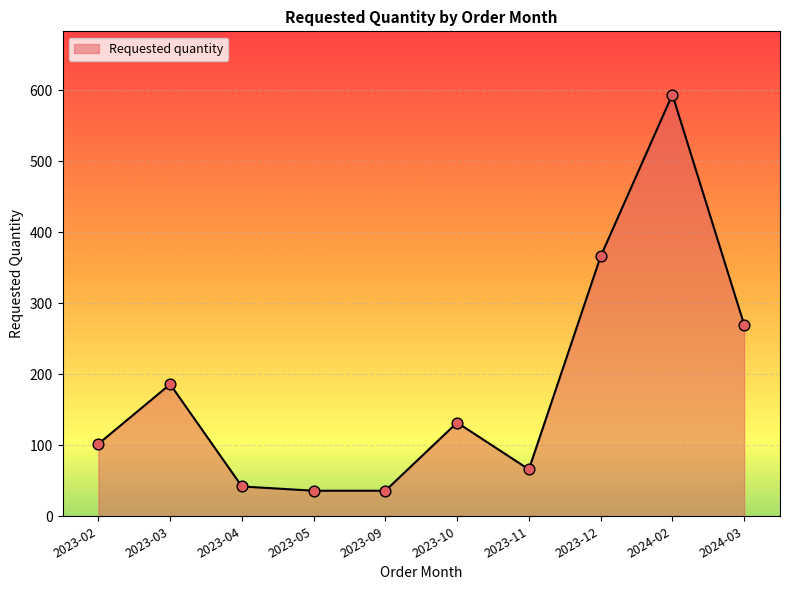

Approximately how many times larger is the value at 2023-05 compared to 2024-03?

0.1